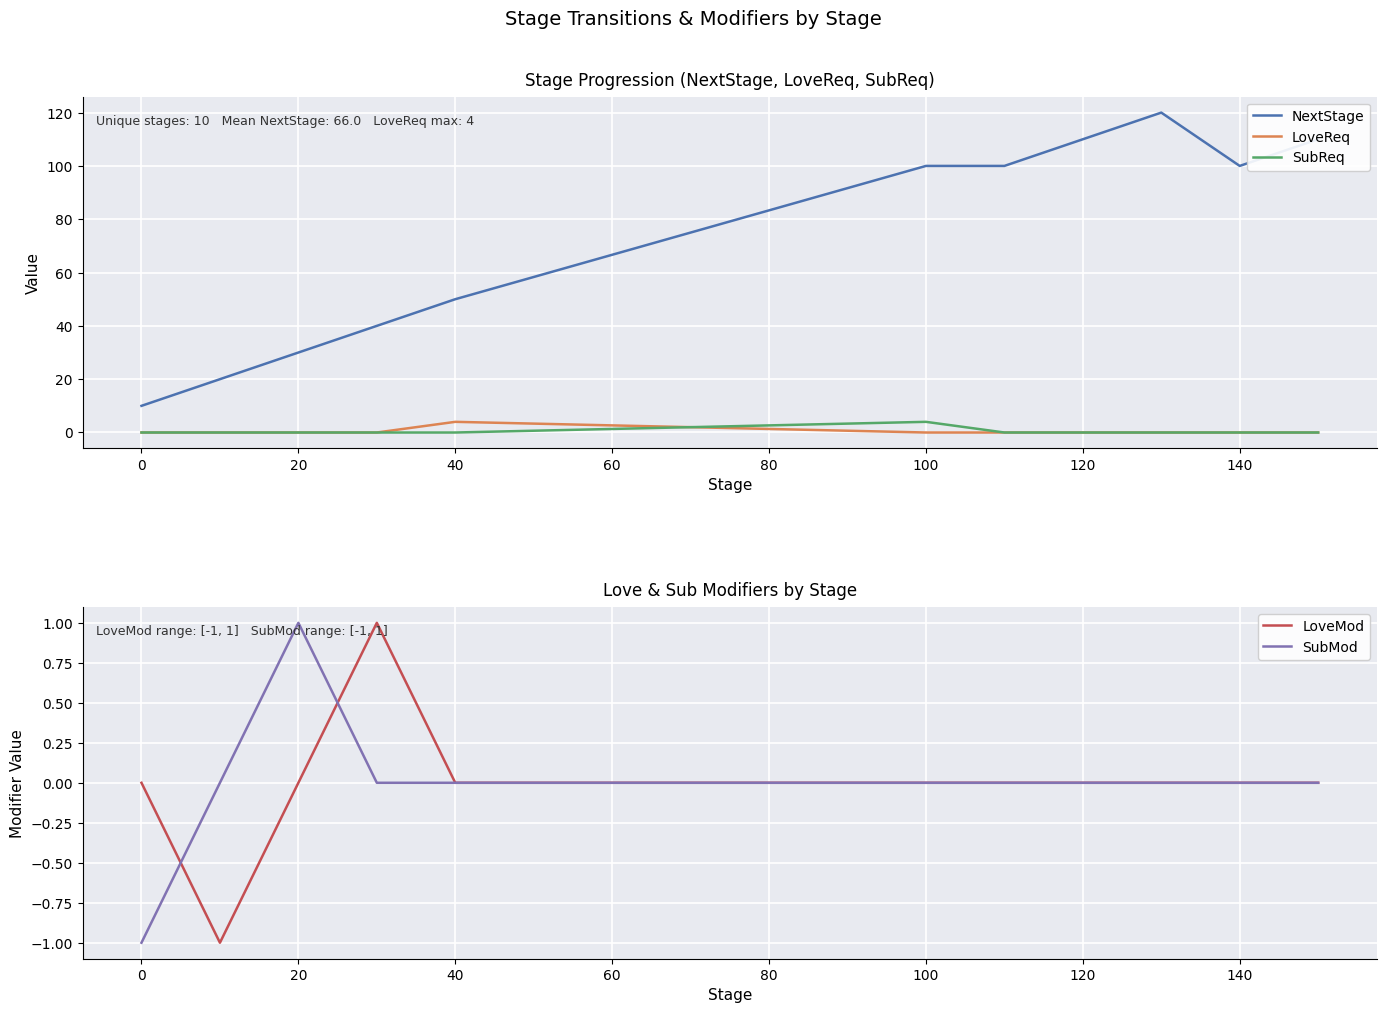

True or false: LoveReq has a value of 0 at 20.

True